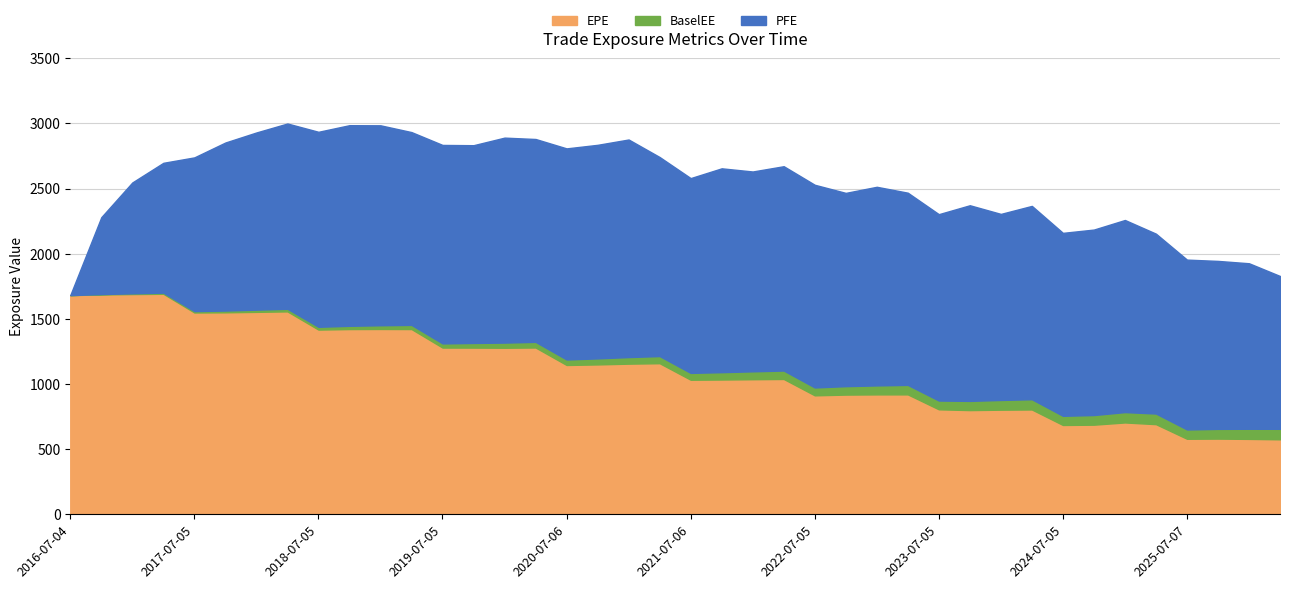

True or false: BaselEE has a value of 983.8 at 2022-10-04.

True